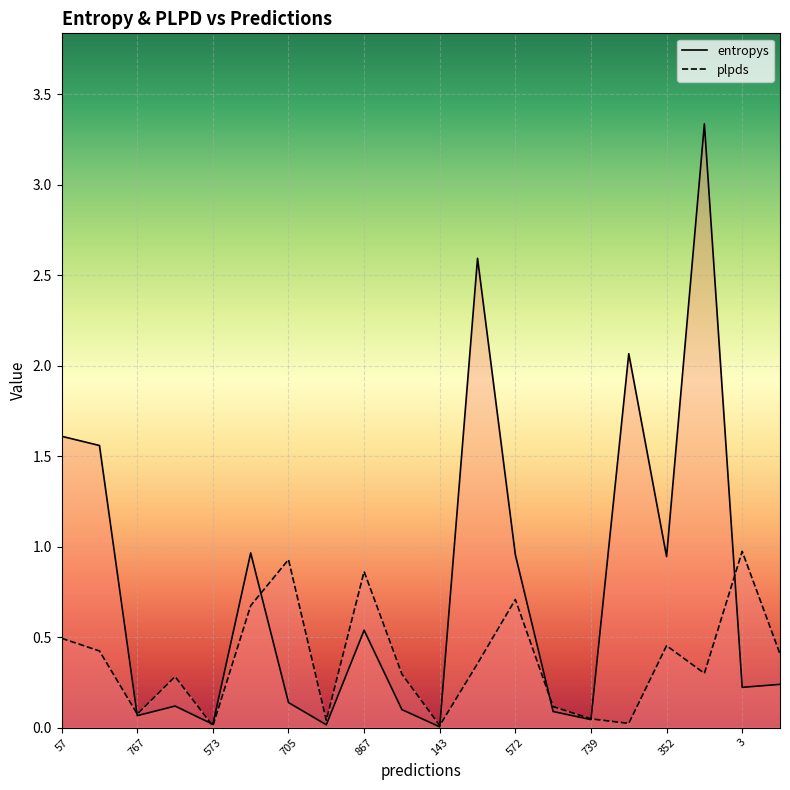

What is the label of the 17th point from the right?

707